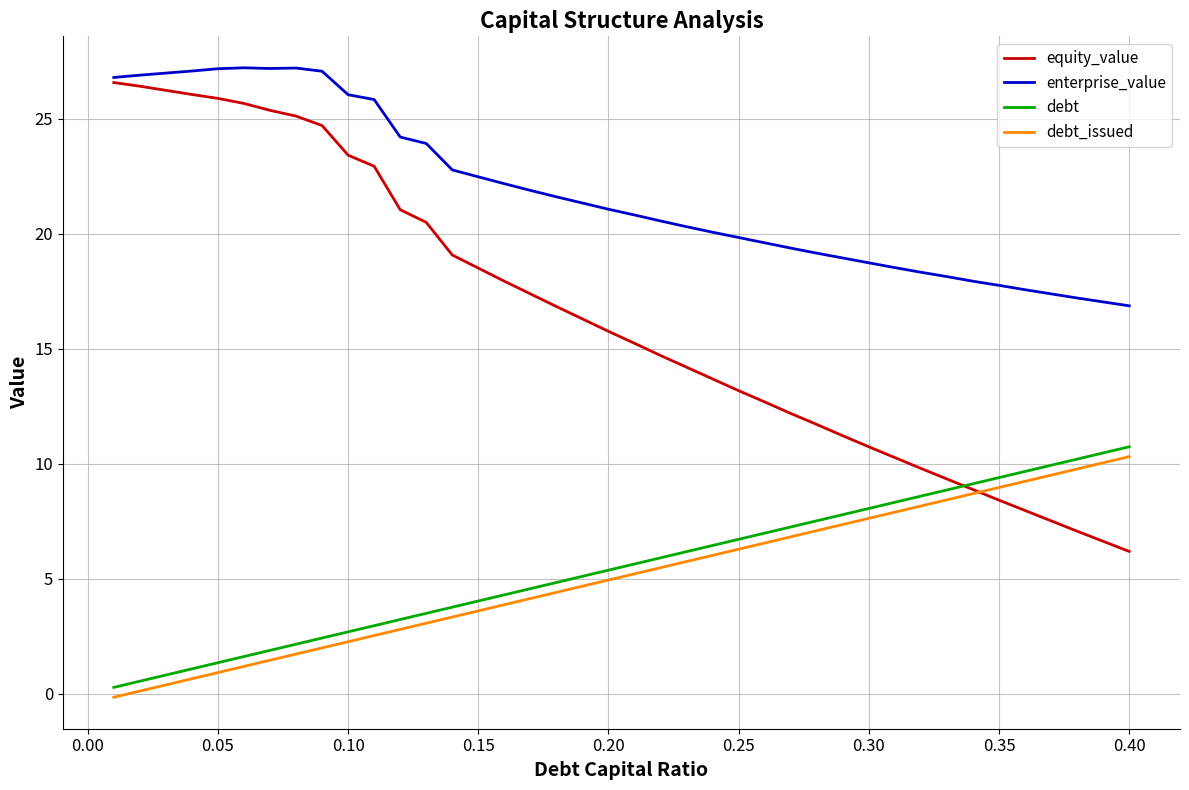

Which series has the largest total across all categories?

enterprise_value